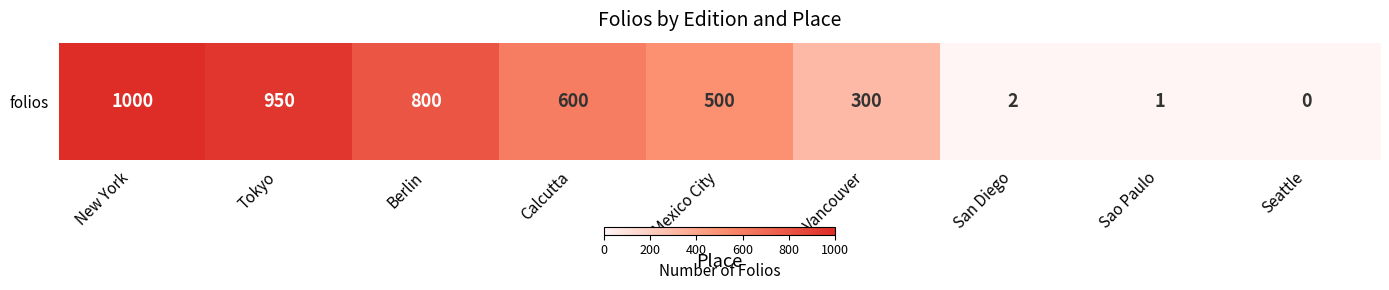

Reading left to right, what are all the values shown in this chart?

New York=1000	Tokyo=950	Berlin=800	Calcutta=600	Mexico City=500	Vancouver=300	San Diego=2	Sao Paulo=1	Seattle=0